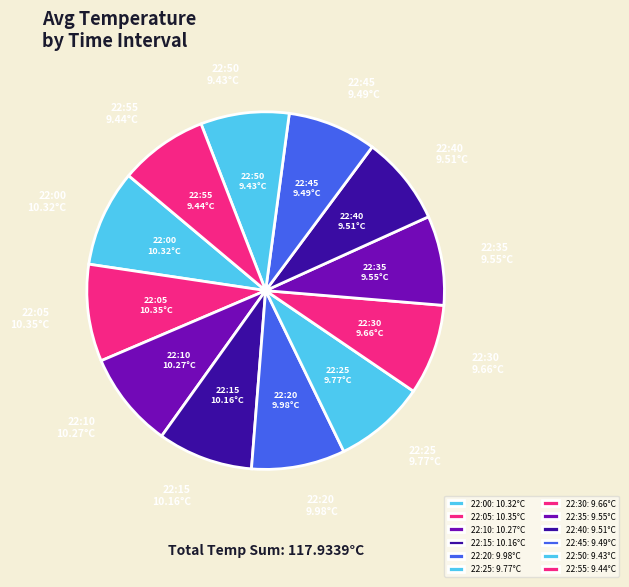

Is 22:45 the majority of the pie?

No